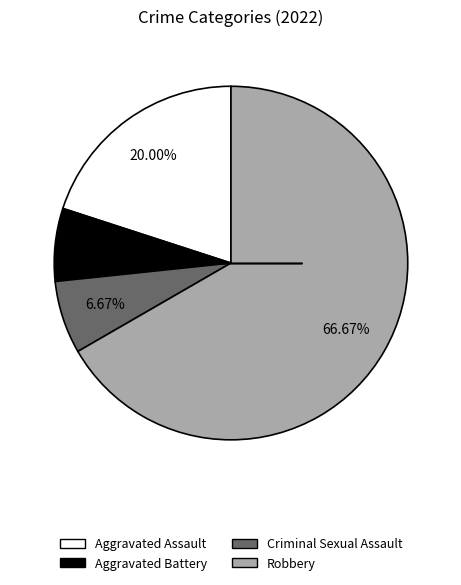

To the nearest percent, what is the difference between the largest and smallest slice percentages?

60%